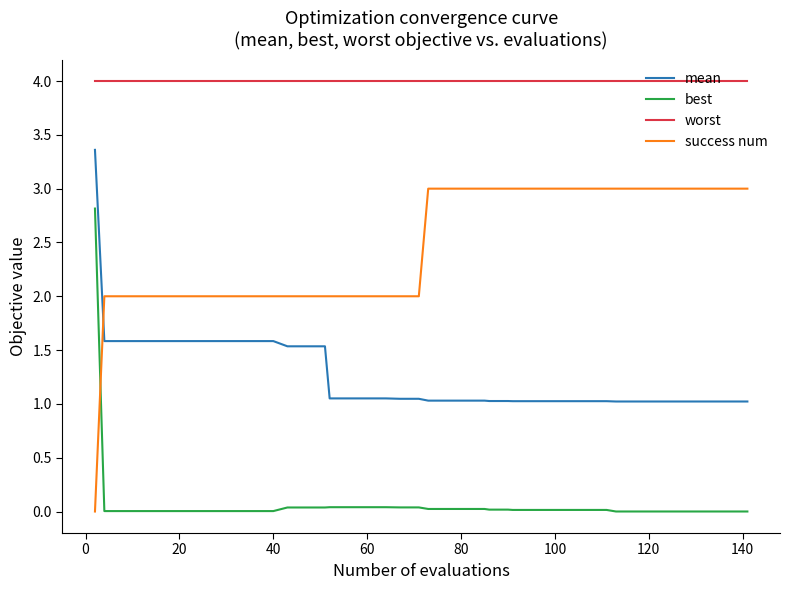

What is the maximum value shown in the chart?

4.0